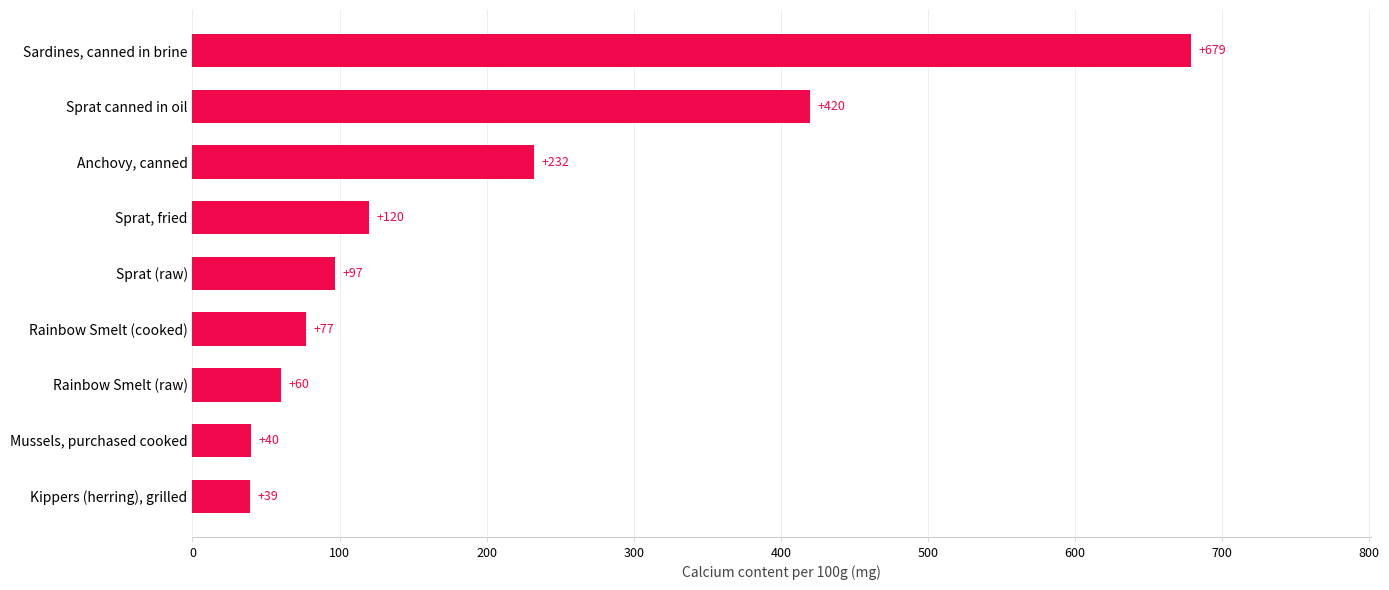

Count the number of data series in this chart.

1